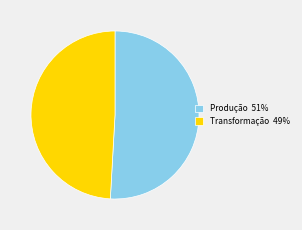

Between Transformação and Produção, which is larger?

Produção